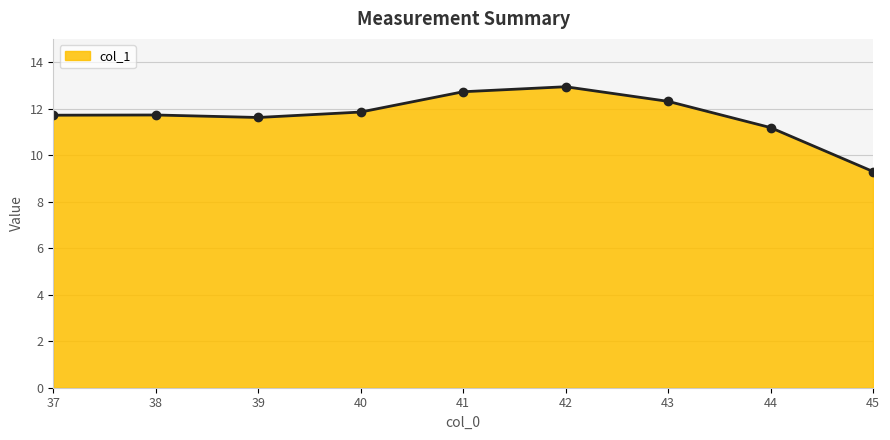

How many values exceed 11?

8